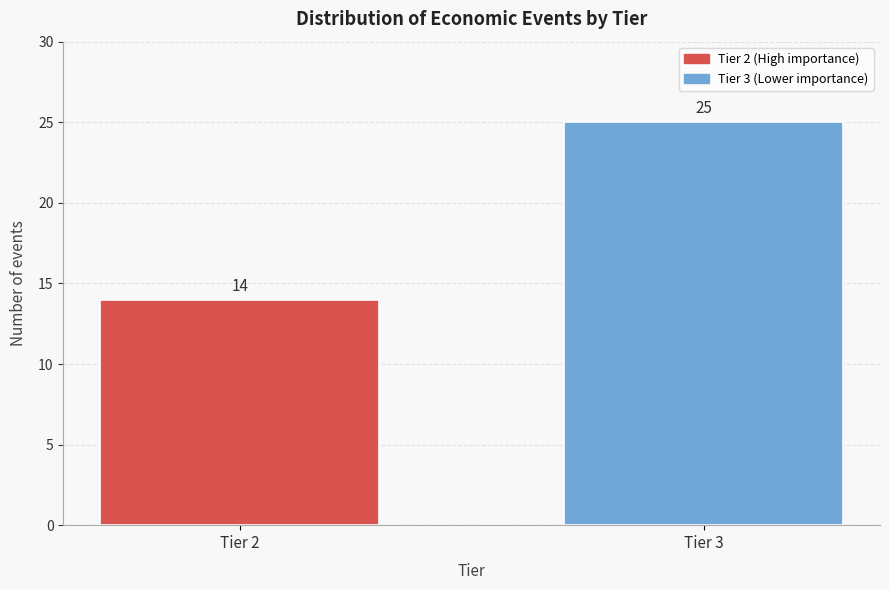

Reading left to right, transcribe all the data shown in this chart.

Tier 2=14	Tier 3=25